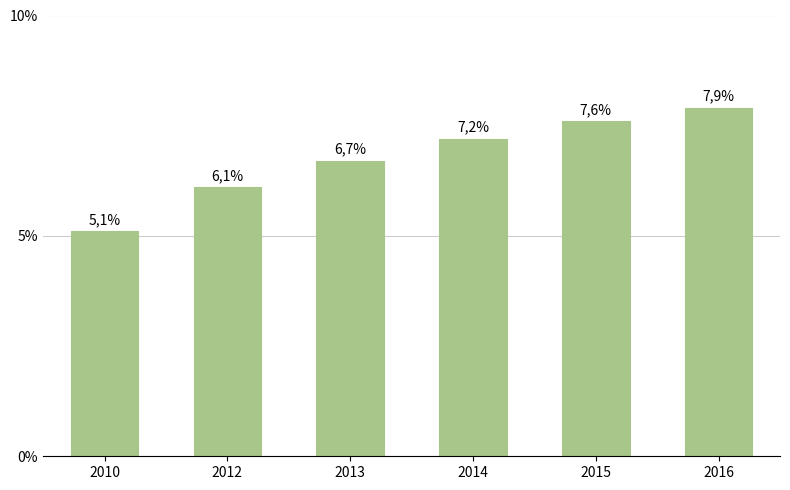

The value at 2010 is 0.1. True or false?

True